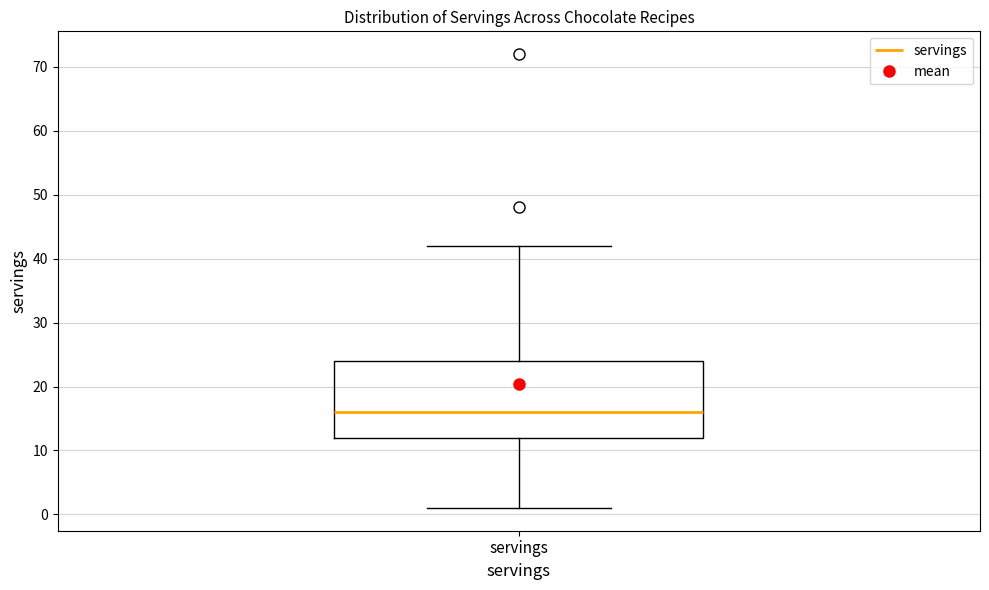

Transcribe this box plot: give where the median line is, the range the box spans, and where the two whiskers end, as read against the y-axis. The values are not printed on the chart, so give them approximately, as read against the axis.

median 16, box 12 to 24, whiskers 1 to 42